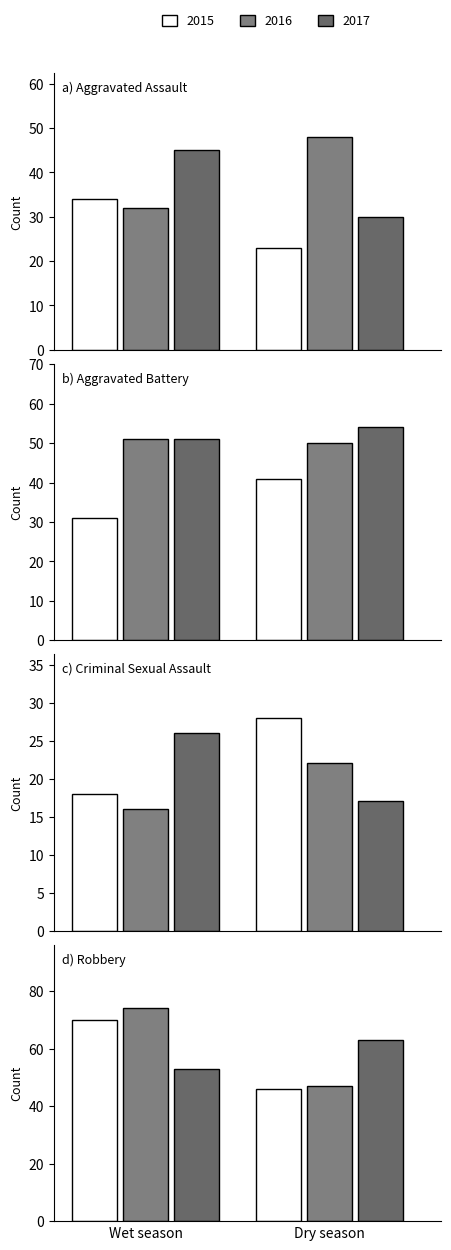

The Robbery series shows 78 at 2017. True or false?

False